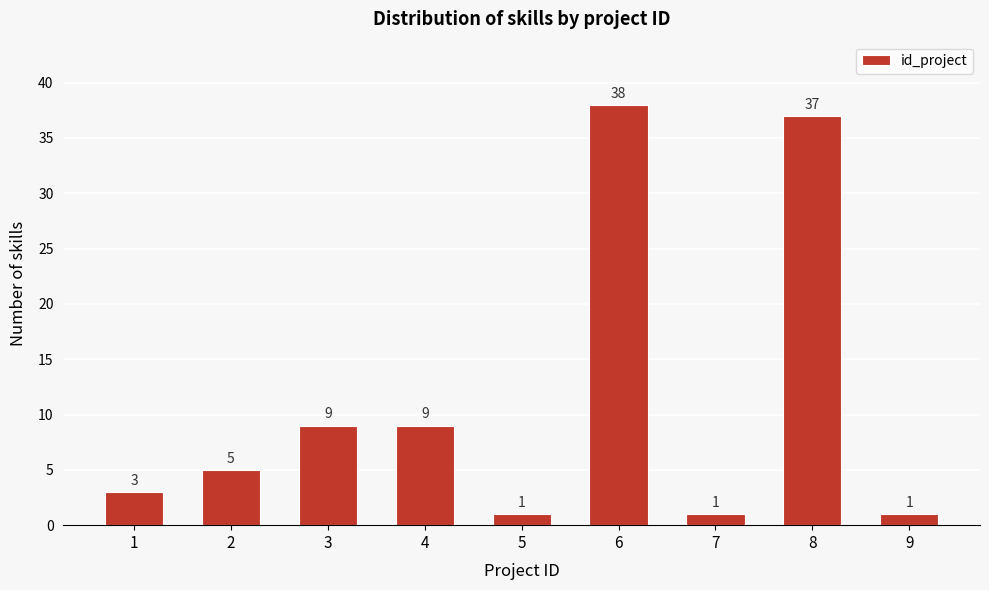

Reading left to right, list all the values displayed in this chart.

1=3	2=5	3=9	4=9	5=1	6=38	7=1	8=37	9=1